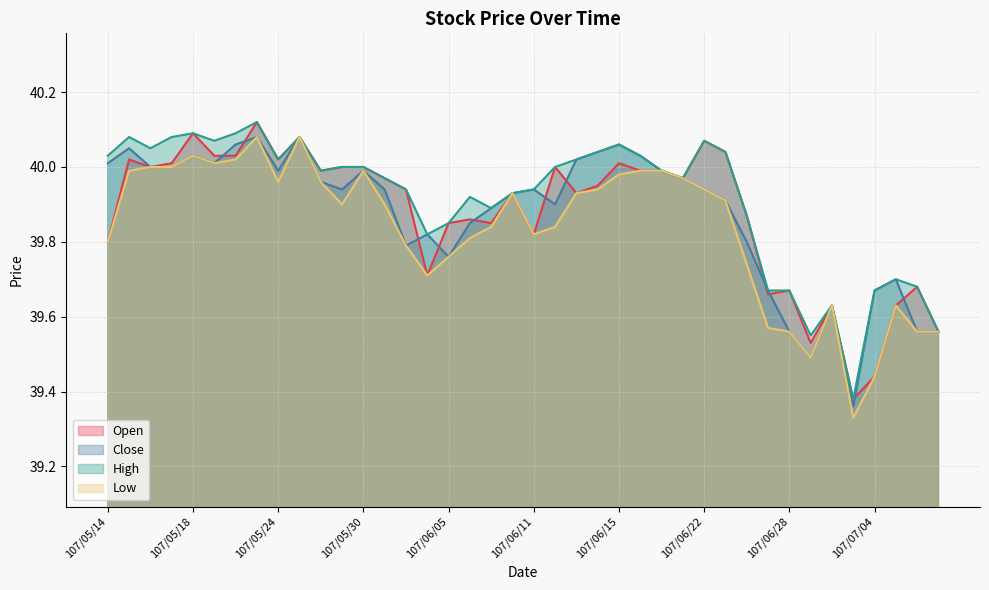

What is the minimum value for High?

39.4